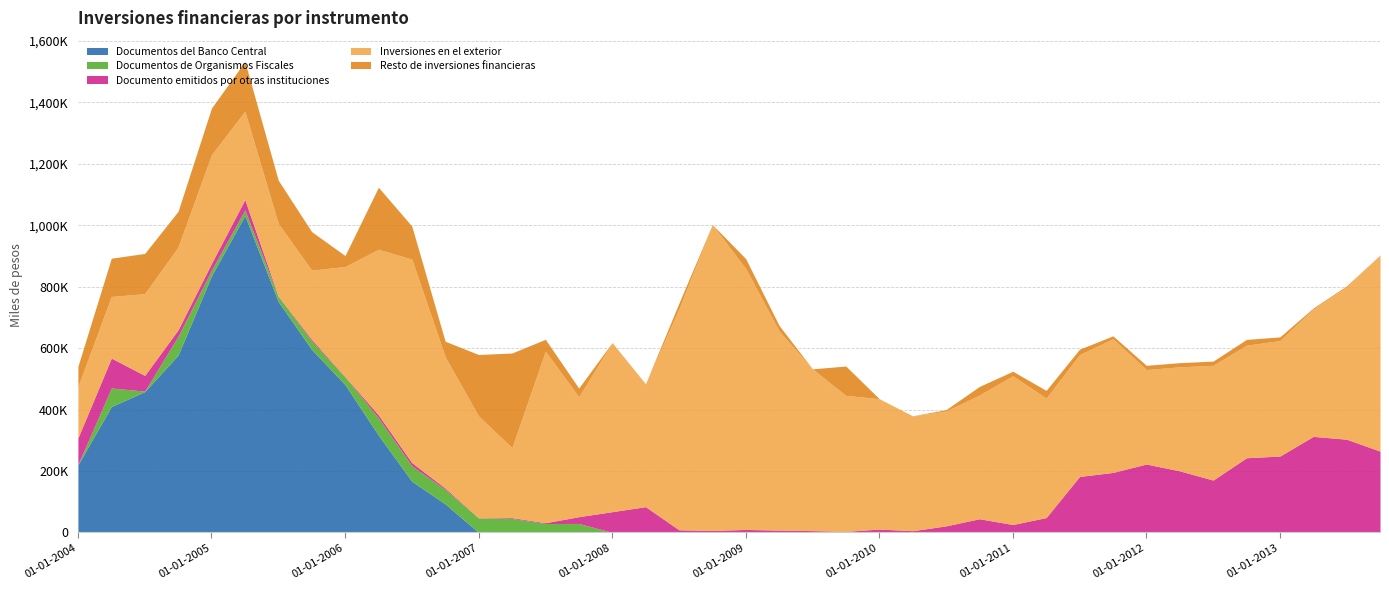

Does the chart display data point markers on the line(s)?

No